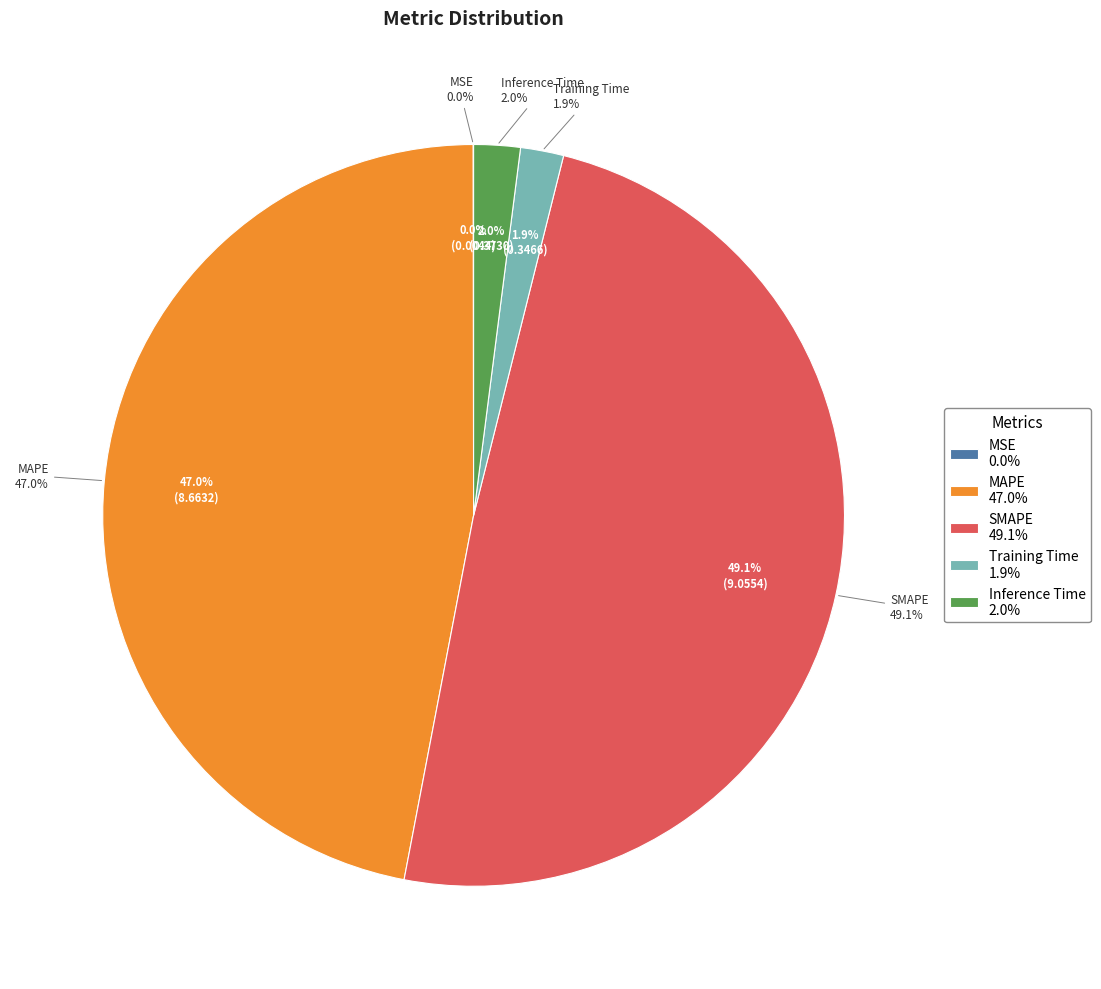

To the nearest percent, what is the difference between the MSE and SMAPE slice percentages?

49%